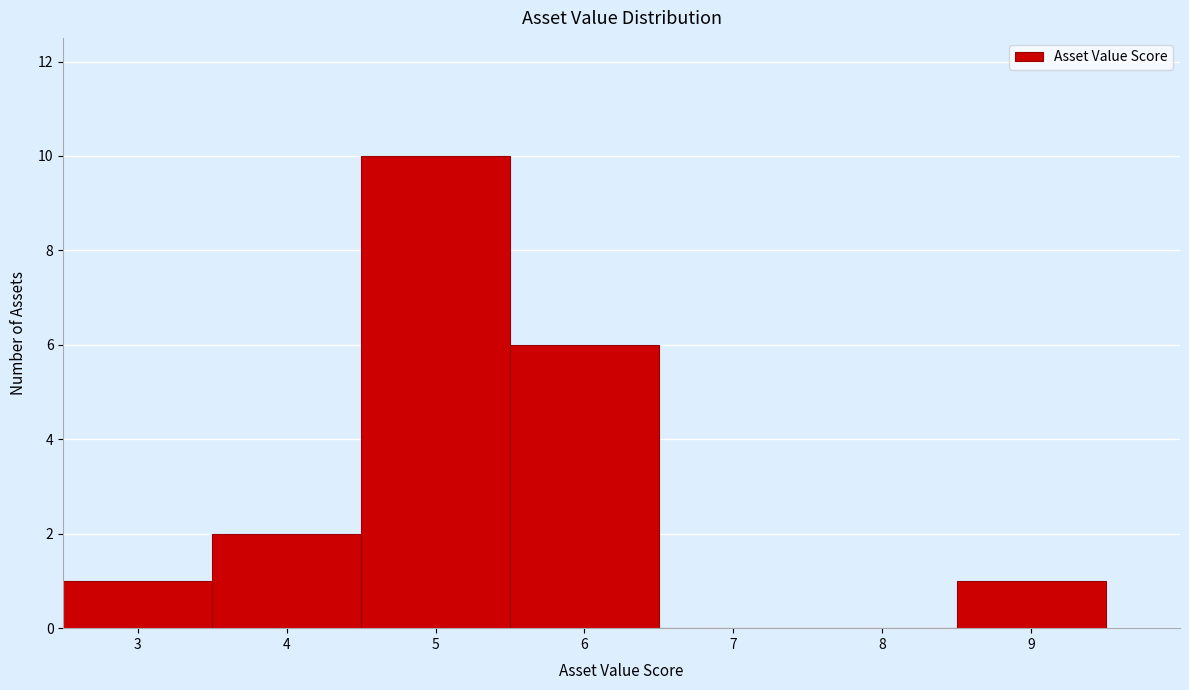

How tall is the bar that spans 5.5 to 6.5 on the x-axis? The values are not printed on the chart, so give them approximately, as read against the axis.

6